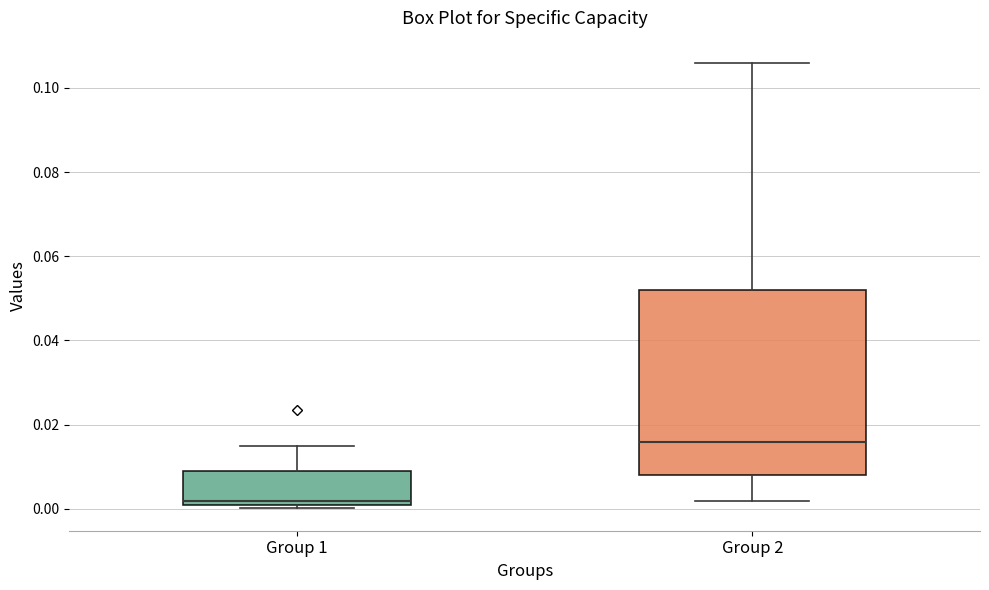

Comparing the boxes themselves (not the whiskers), which one is the tallest?

Group 2